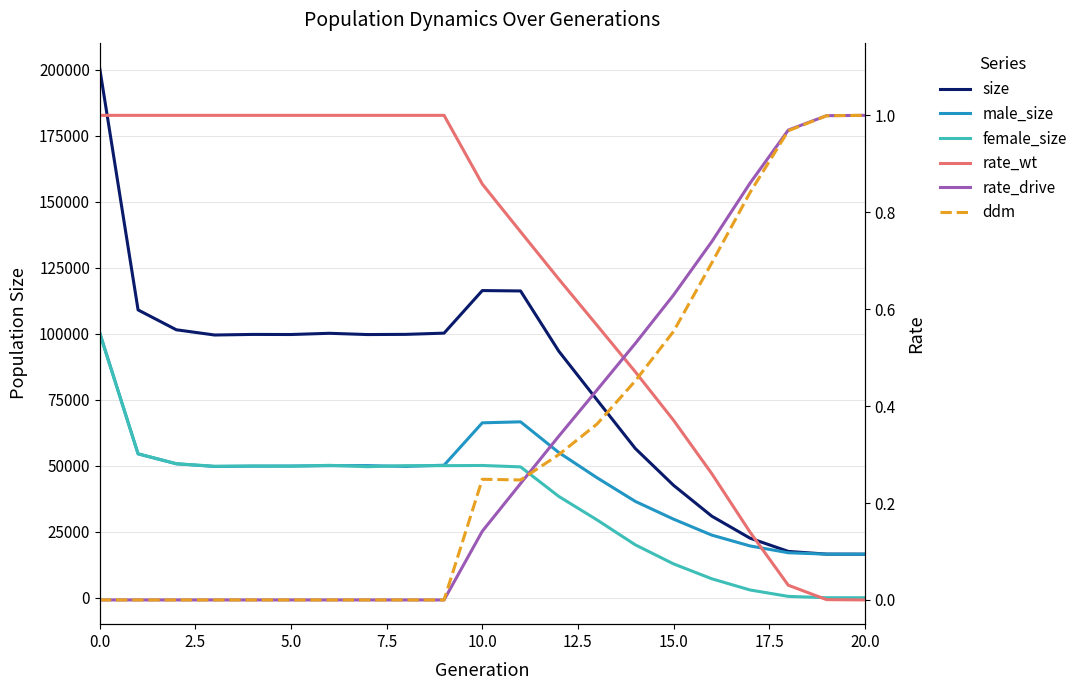

Which series has the largest total across all categories?

size